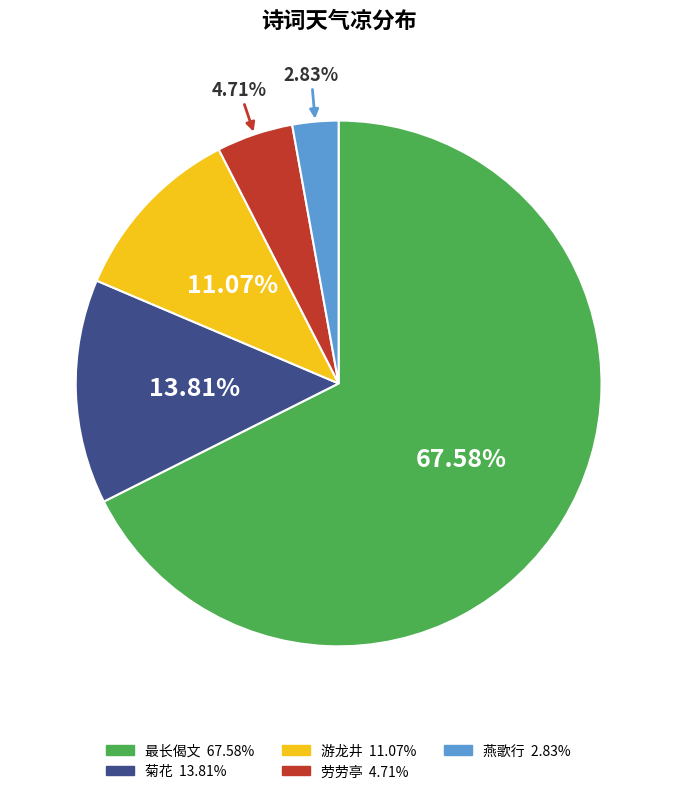

Is there a majority slice in this chart?

Yes